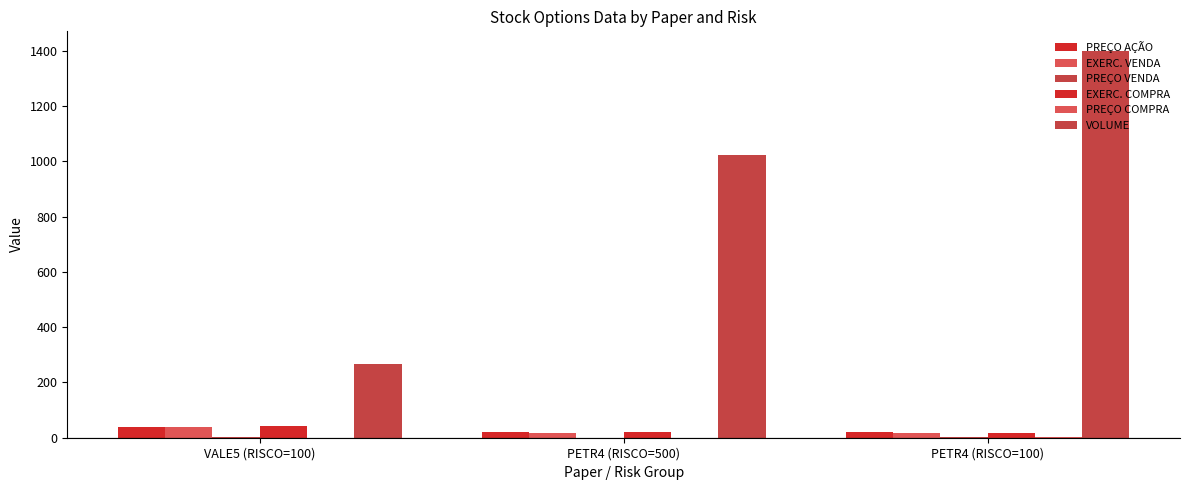

Does the chart contain stacked bars?

No